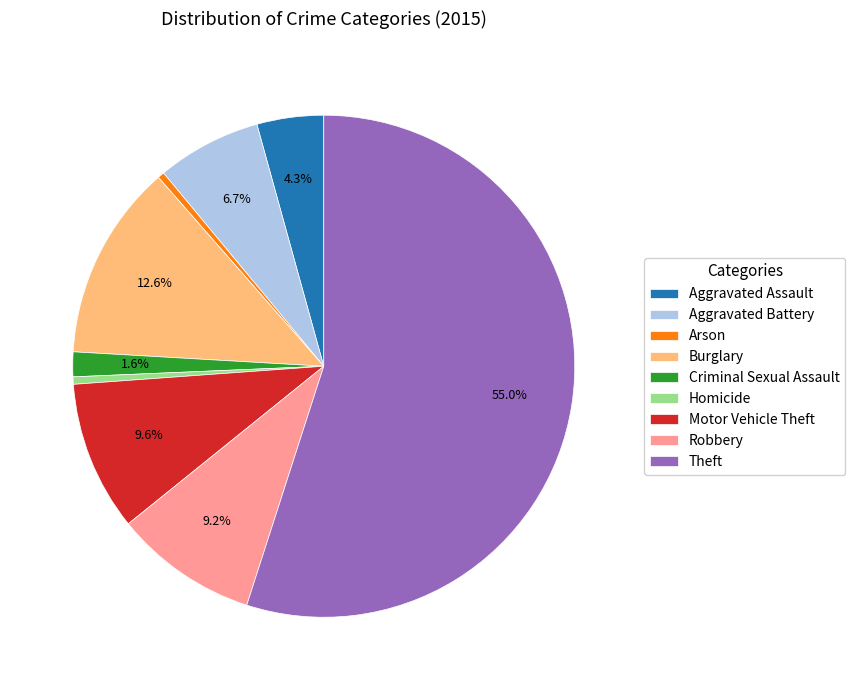

Is the sum of Theft and Aggravated Assault greater than half?

Yes